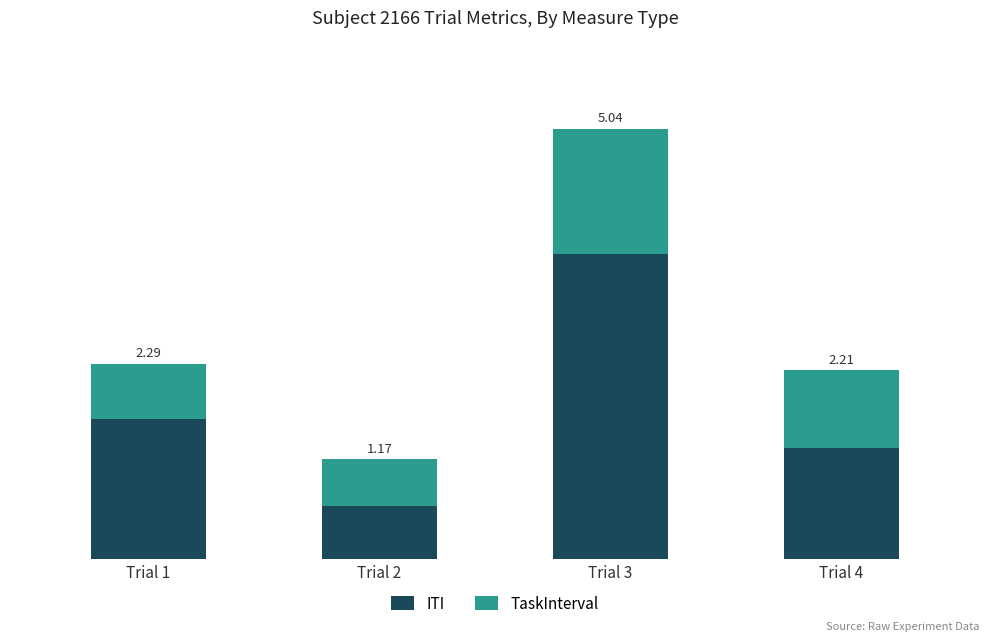

Are the bars grouped side by side (vs. stacked)?

No